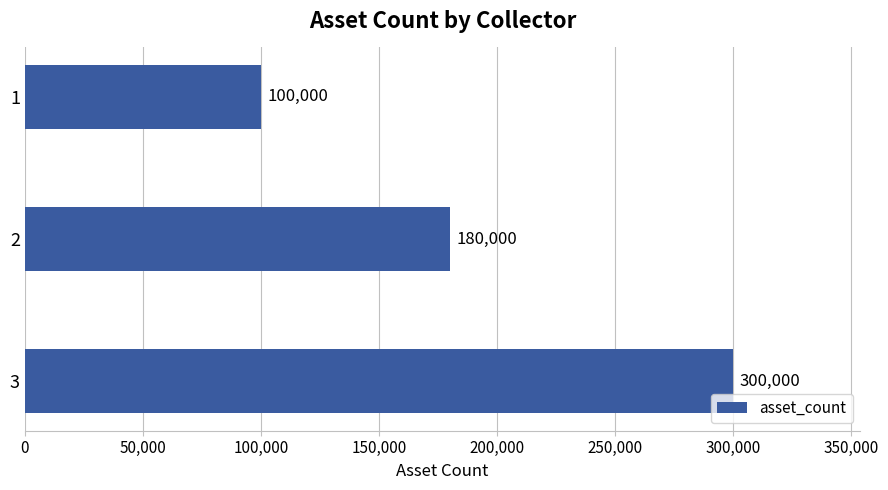

Reading top to bottom, list all the values displayed in this chart.

1=100000	2=180000	3=300000